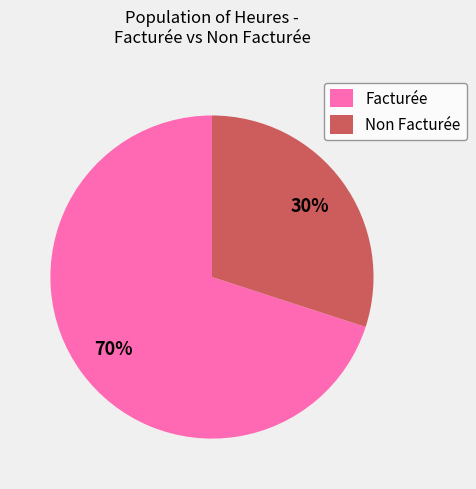

Approximately how many times larger is the value at Non Facturée compared to Facturée?

0.4